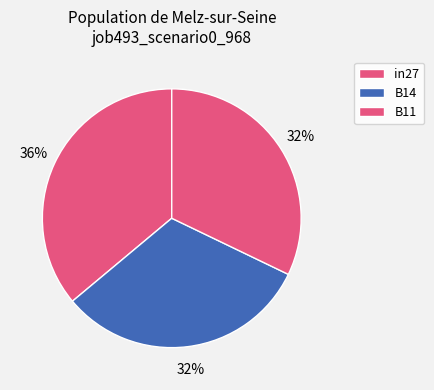

To the nearest percent, what is the difference between the largest and smallest slice percentages?

4%